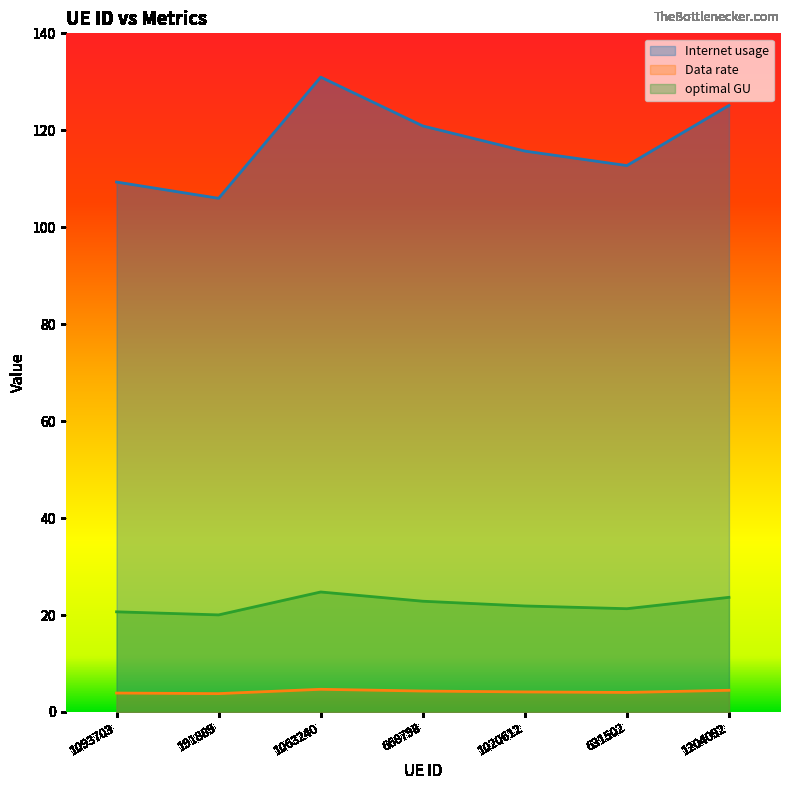

Rank the series by their average value, from lowest to highest.

Data rate, optimal GU, Internet usage